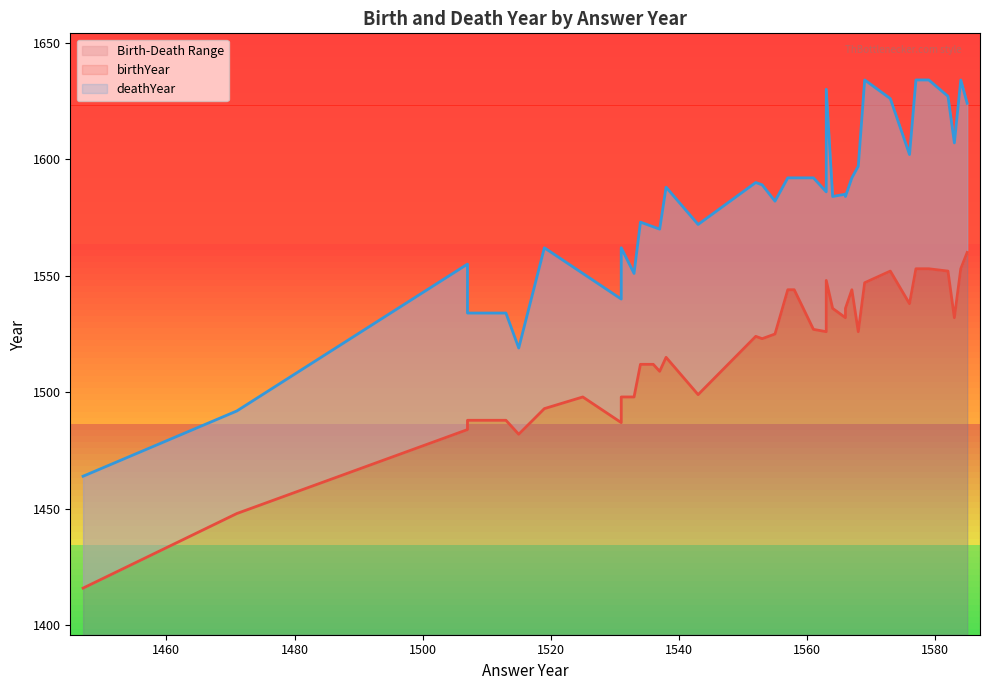

Is the value of deathYear at 1579 greater than the value of birthYear at 1579?

Yes